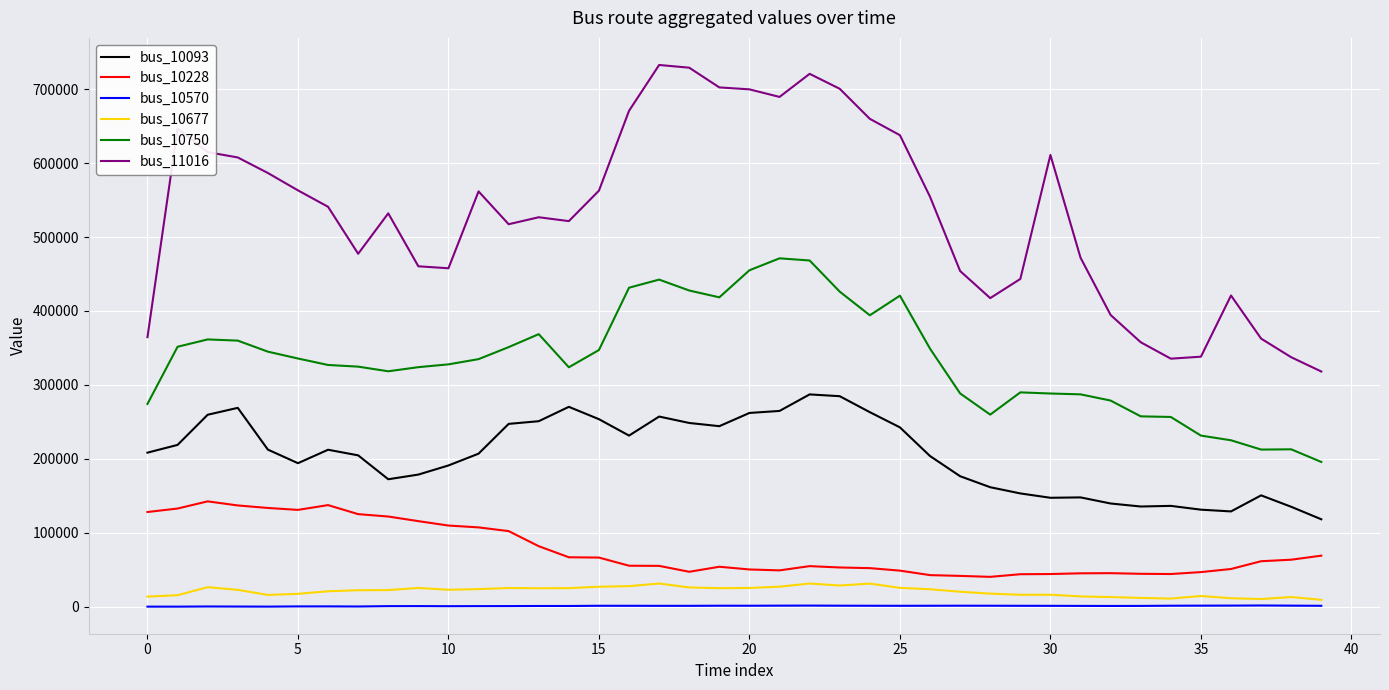

Which series has the widest spread of values?

bus_11016